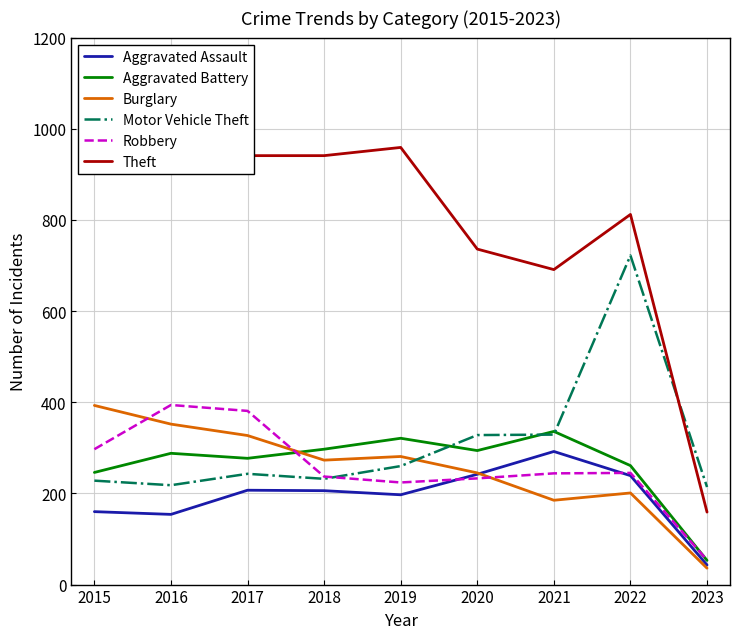

True or false: Robbery and Theft intersect in this chart.

False